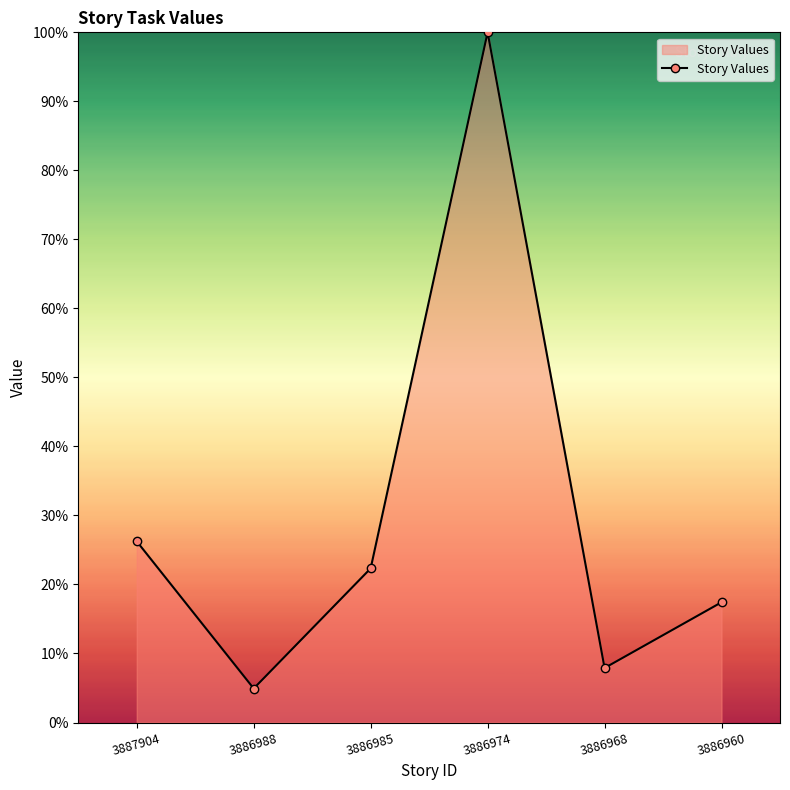

Read the value at 3886968.

7.9